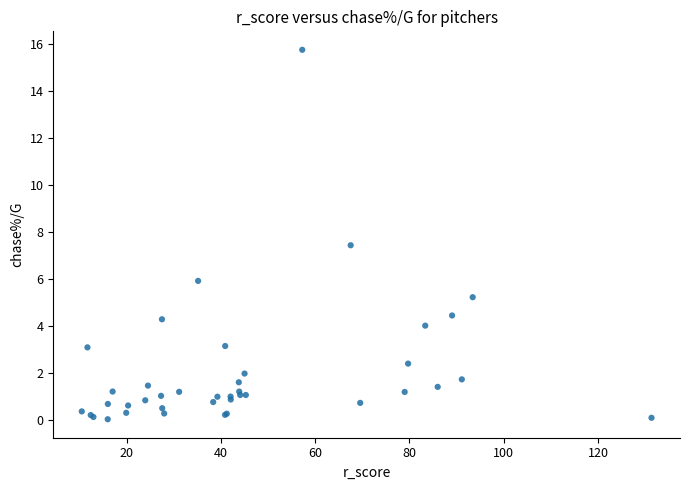

What Y value in the scatter plot is closest to 7?

7.4